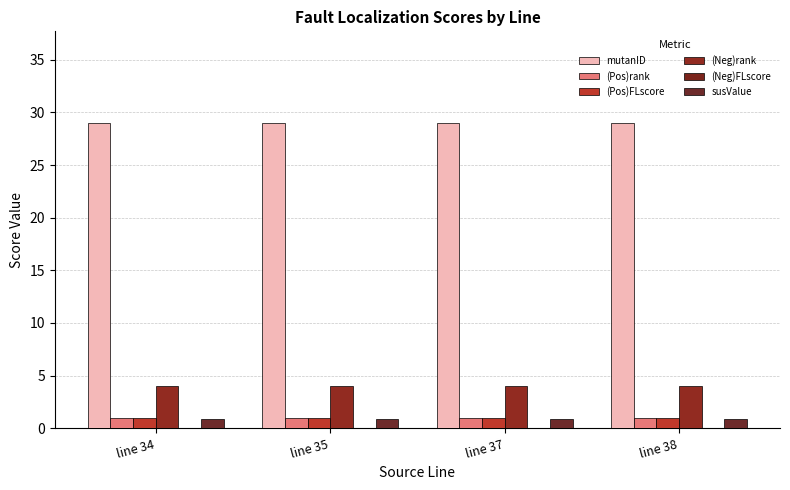

Rank the series at line 34 from lowest to highest value.

(Neg)FLscore, susValue, (Pos)rank, (Pos)FLscore, (Neg)rank, mutanID